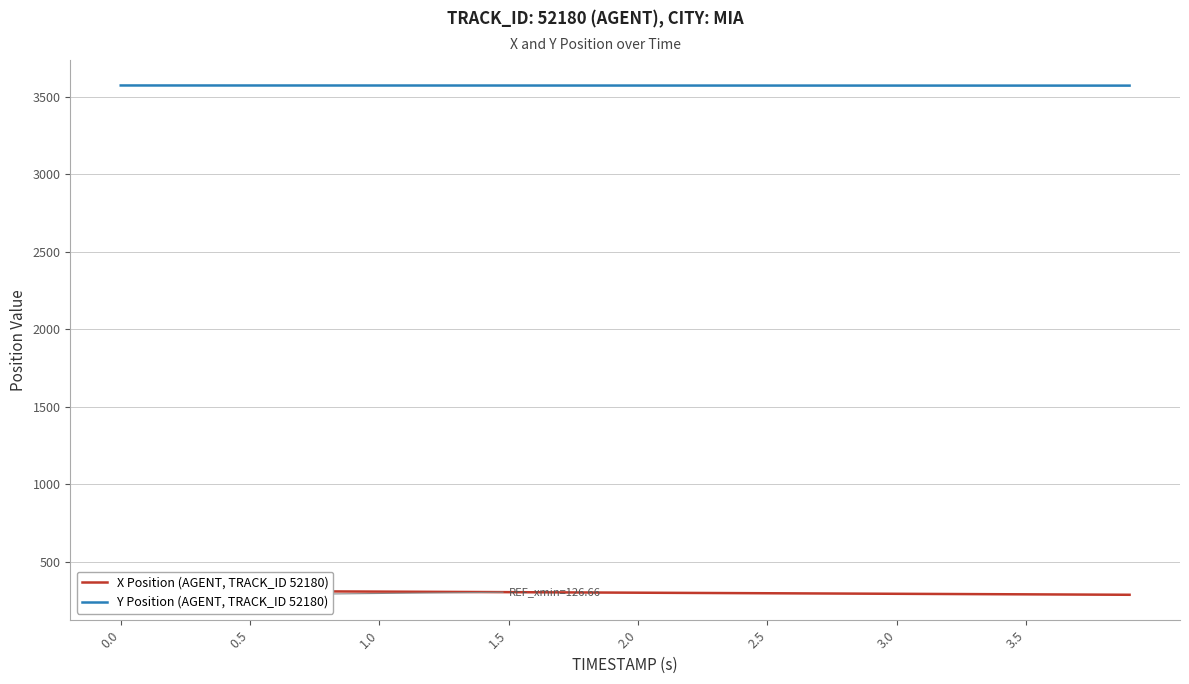

What is the average value of the X Position (AGENT, TRACK_ID 52180) series?

300.6